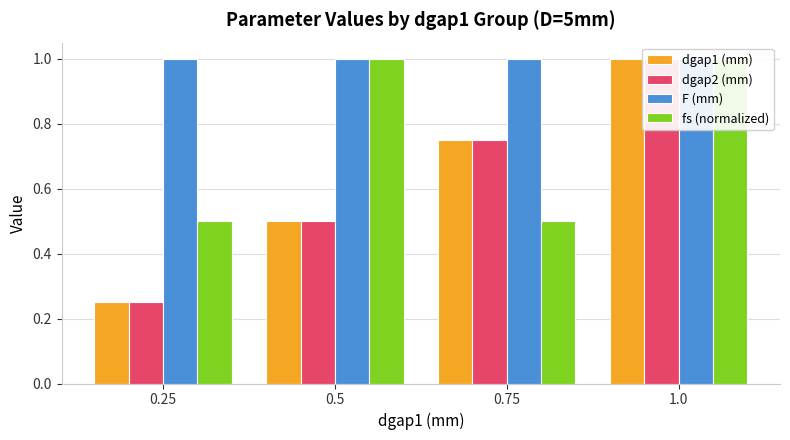

Does the chart contain any negative values?

No